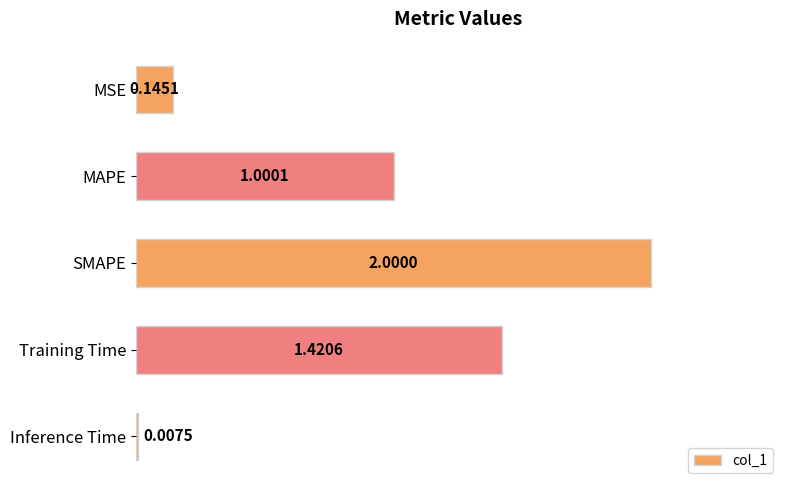

What is the maximum value shown in the chart?

2.0